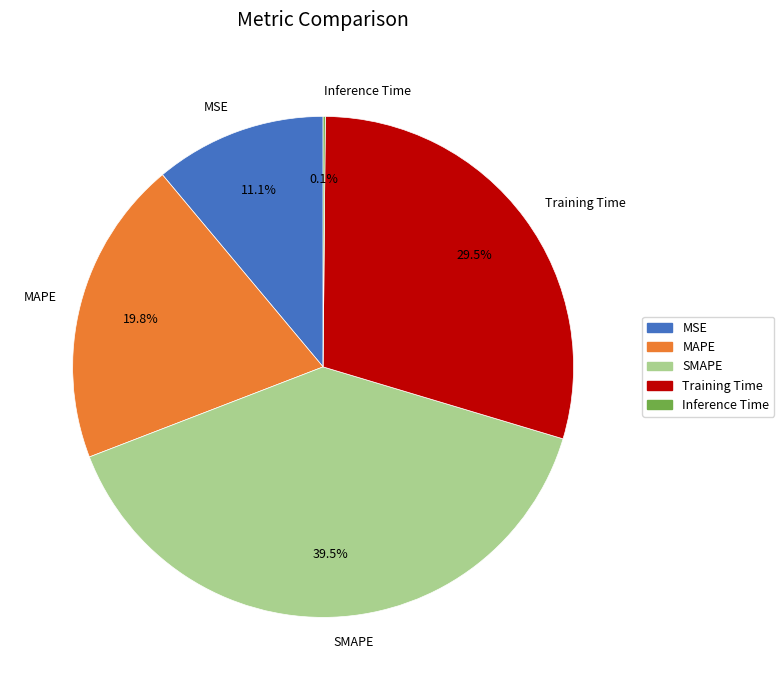

To the nearest percent, what is the difference between the largest and smallest slice percentages?

39%